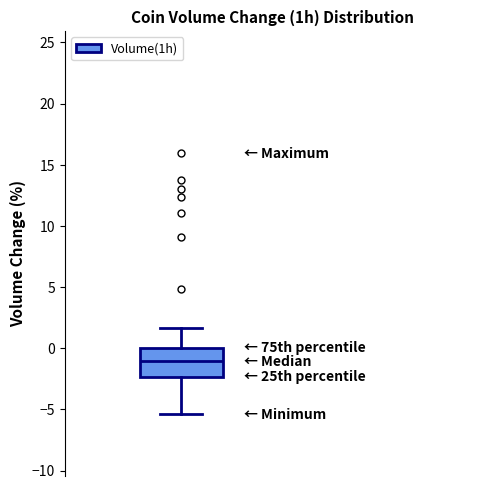

Read this box plot against the y-axis: the position of the median line, the range covered by the box, and the ends of both whiskers. The values are not printed on the chart, so give them approximately, as read against the axis.

median -1.0, box -2.5 to 0.0, whiskers -5.5 to 1.5